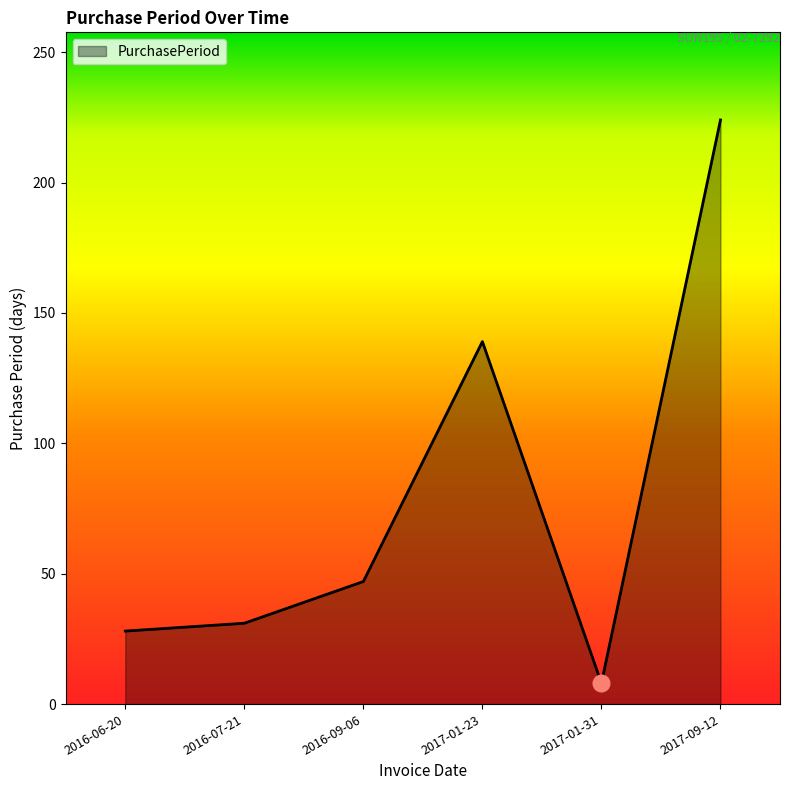

How many values exceed 47?

2